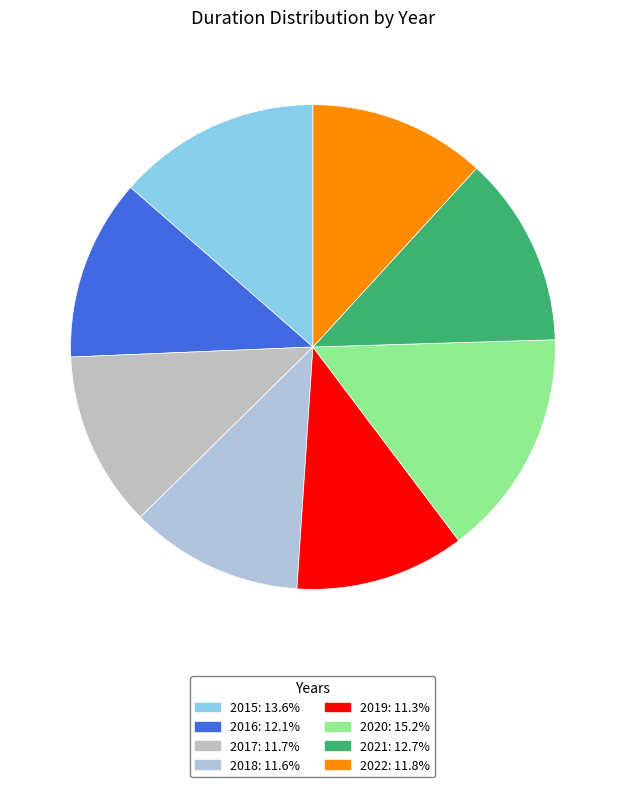

Is there any slice that represents more than half of the pie?

No